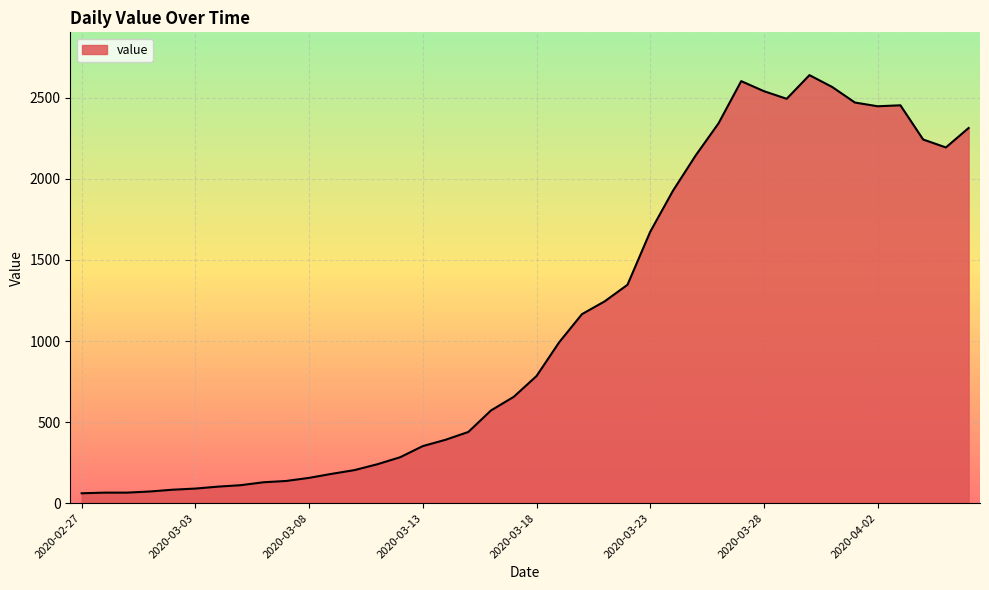

What is the difference between the maximum and minimum values?

2579